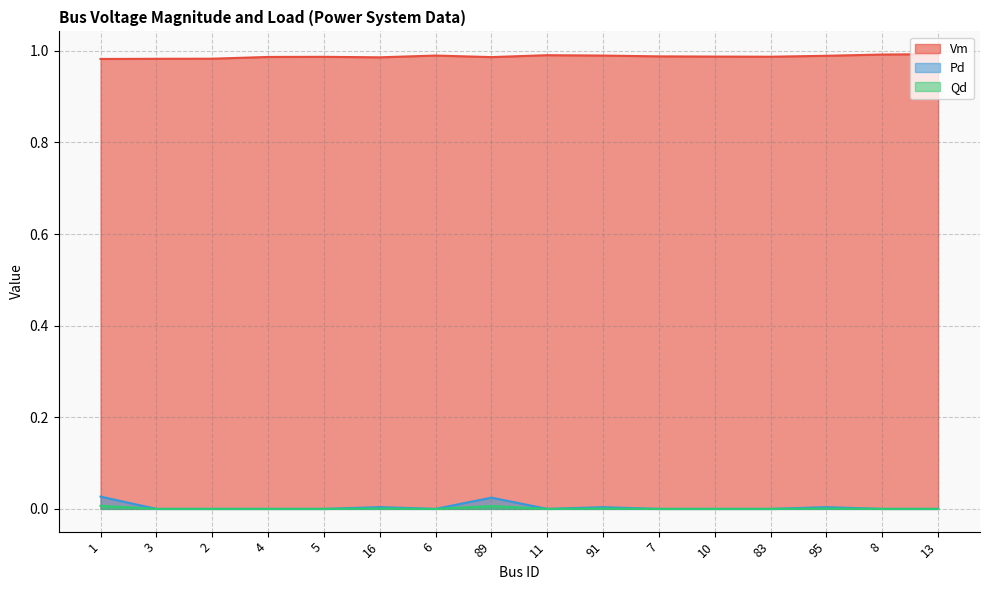

True or false: Pd and Qd intersect in this chart.

False